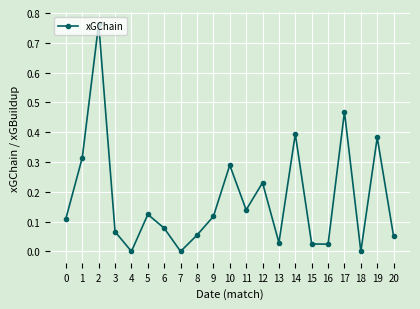

Does the chart have visible grid lines?

Yes